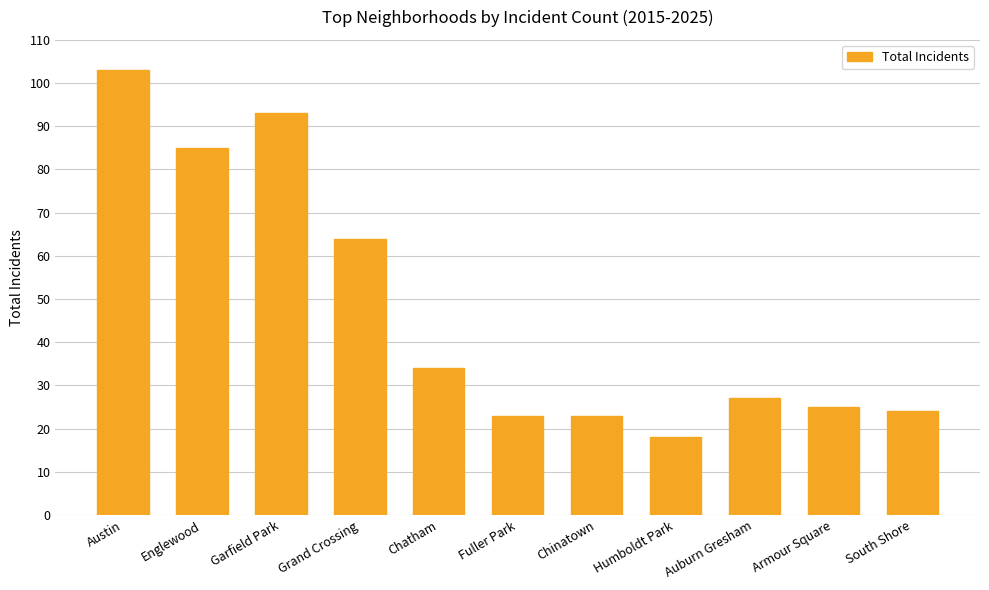

Between Armour Square and Austin, which is larger?

Austin